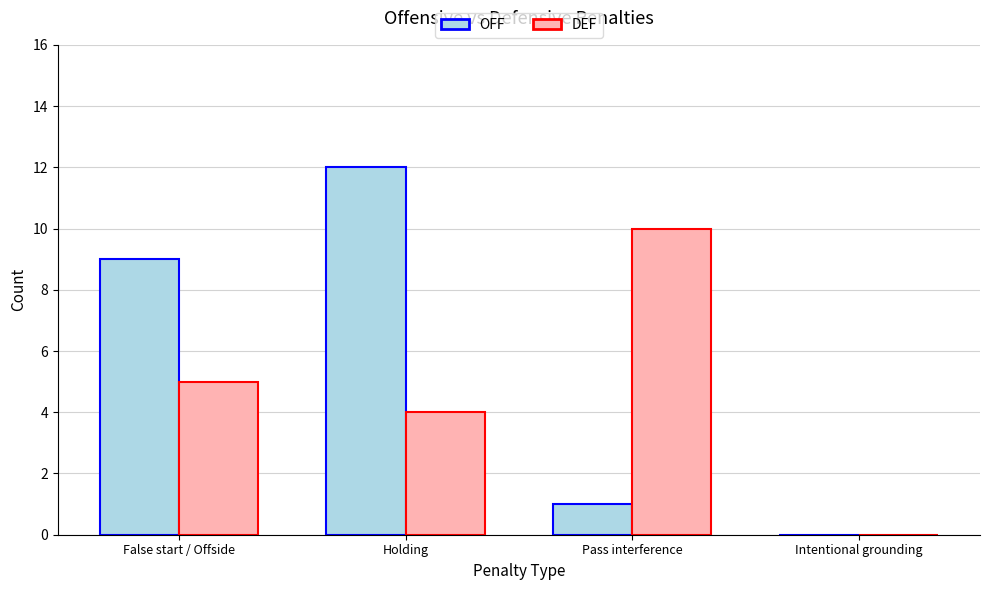

At which category is the sum across all series the highest?

Holding